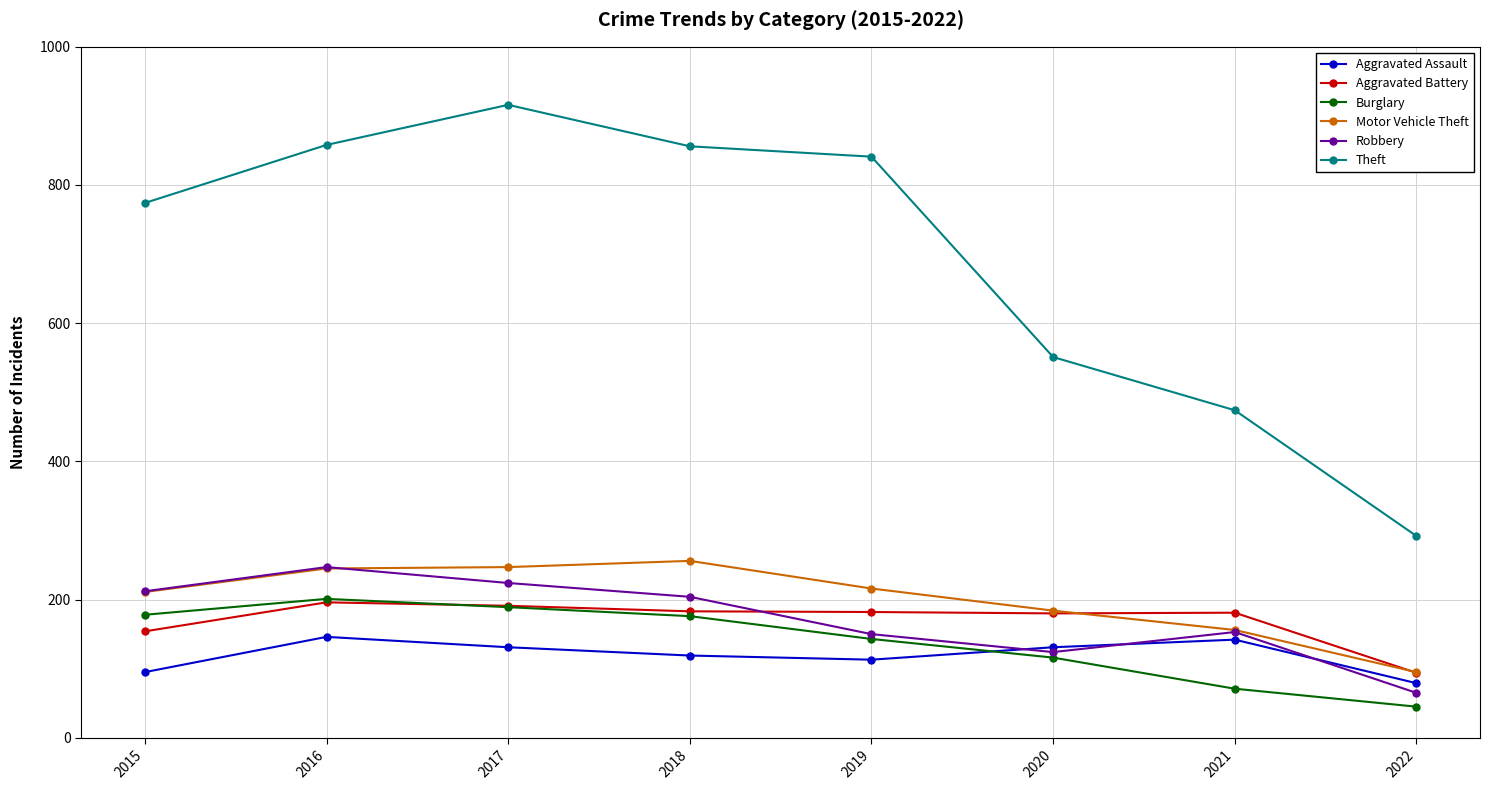

Which series has the widest spread of values?

Theft